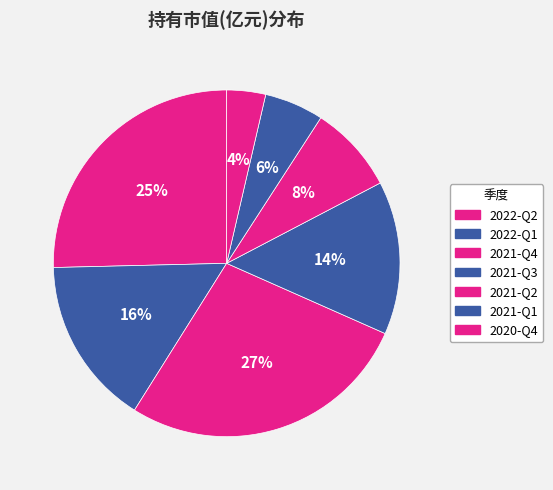

Which category has the smallest portion of the pie?

2020-Q4